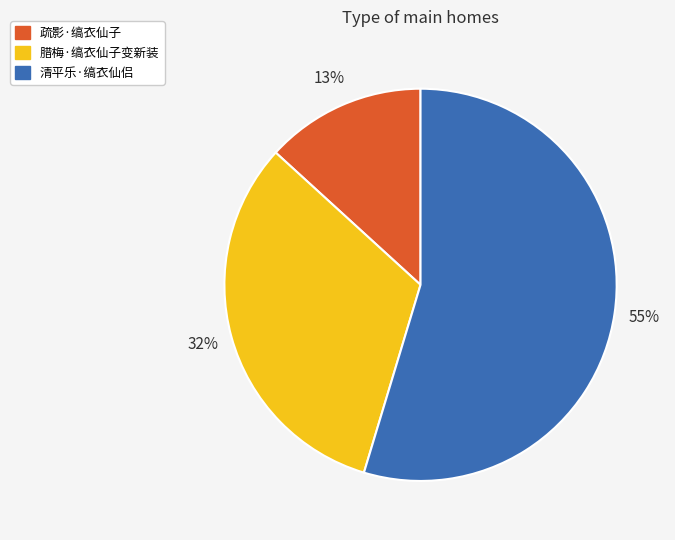

What is the ratio of the value at 腊梅·缟衣仙子变新装 to the value at 清平乐·缟衣仙侣?

0.6